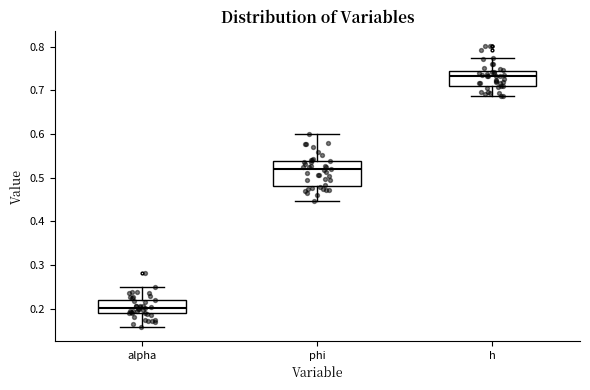

Comparing the boxes themselves (not the whiskers), which one is the tallest?

phi